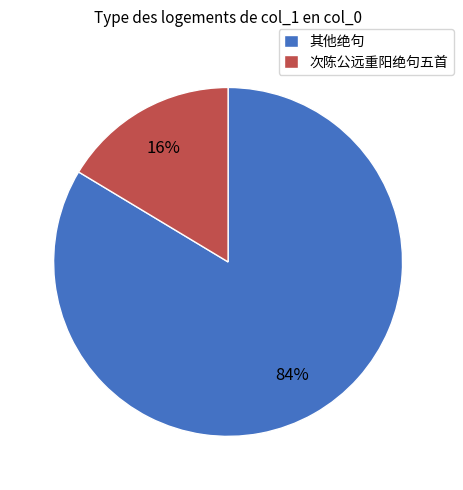

How many slices are in this pie chart?

2